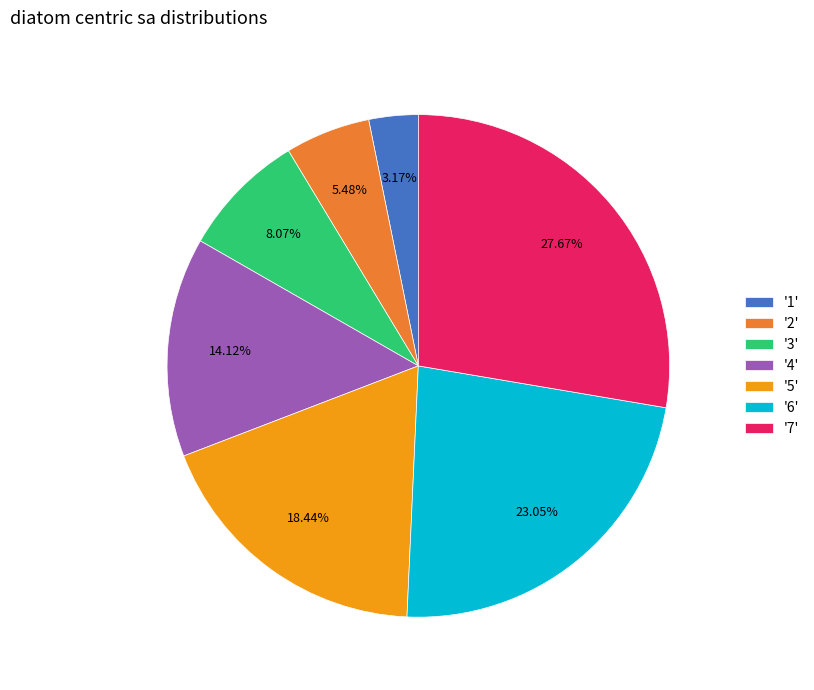

Do '5' and '1' together represent more than half of the pie?

No